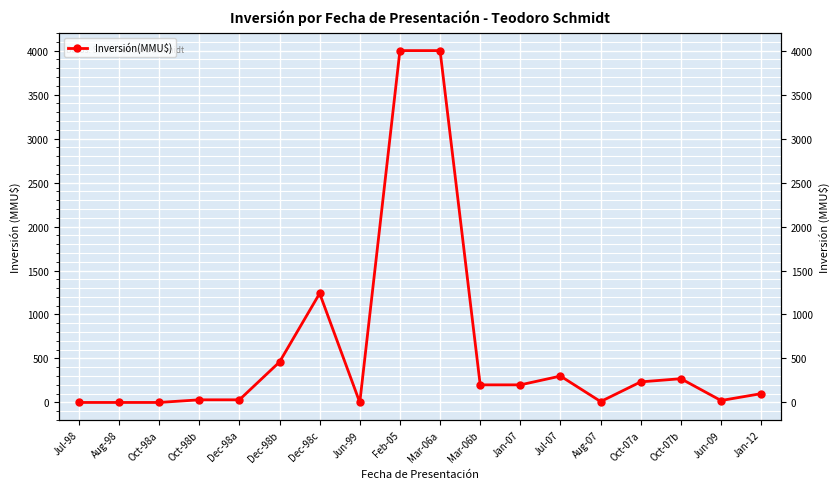

What is the ratio of the value at Dec-98b to the value at Dec-98a?

15.3